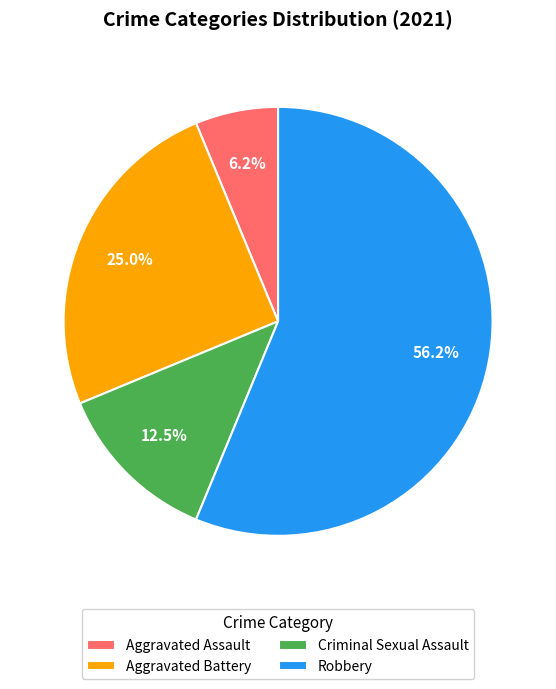

Which slice is the largest?

Robbery